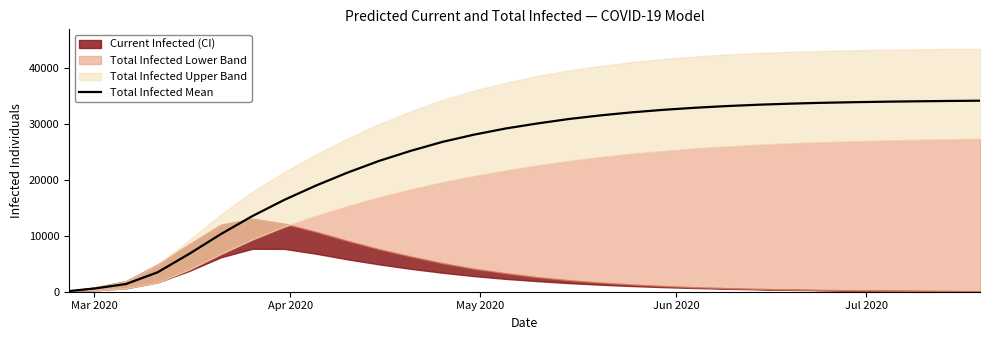

How many data points does each series have?

30